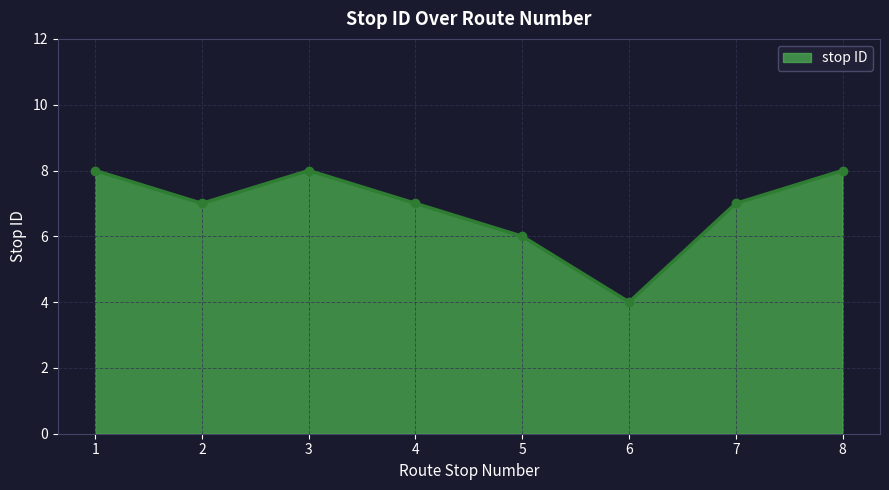

True or false: the data shows 8 at 3.

True